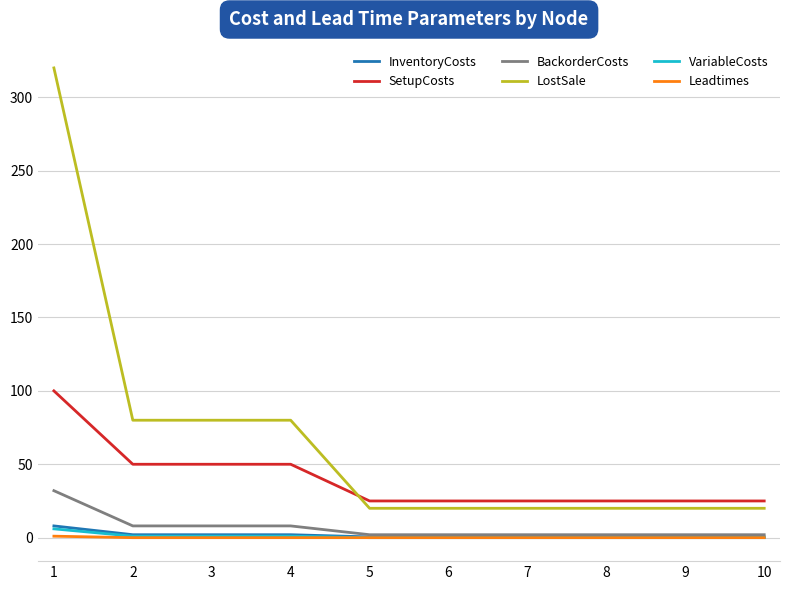

What is the difference between the SetupCosts values at 9 and 1?

75.0